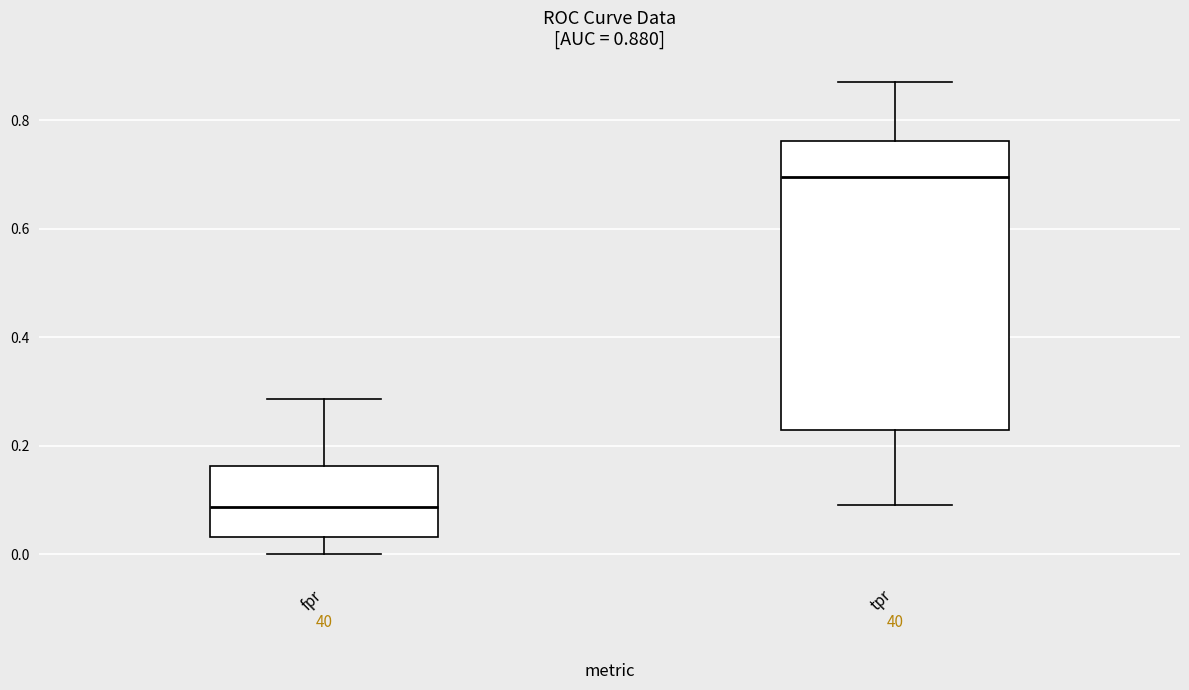

Which box is the tallest, from its lower edge to its upper edge?

tpr